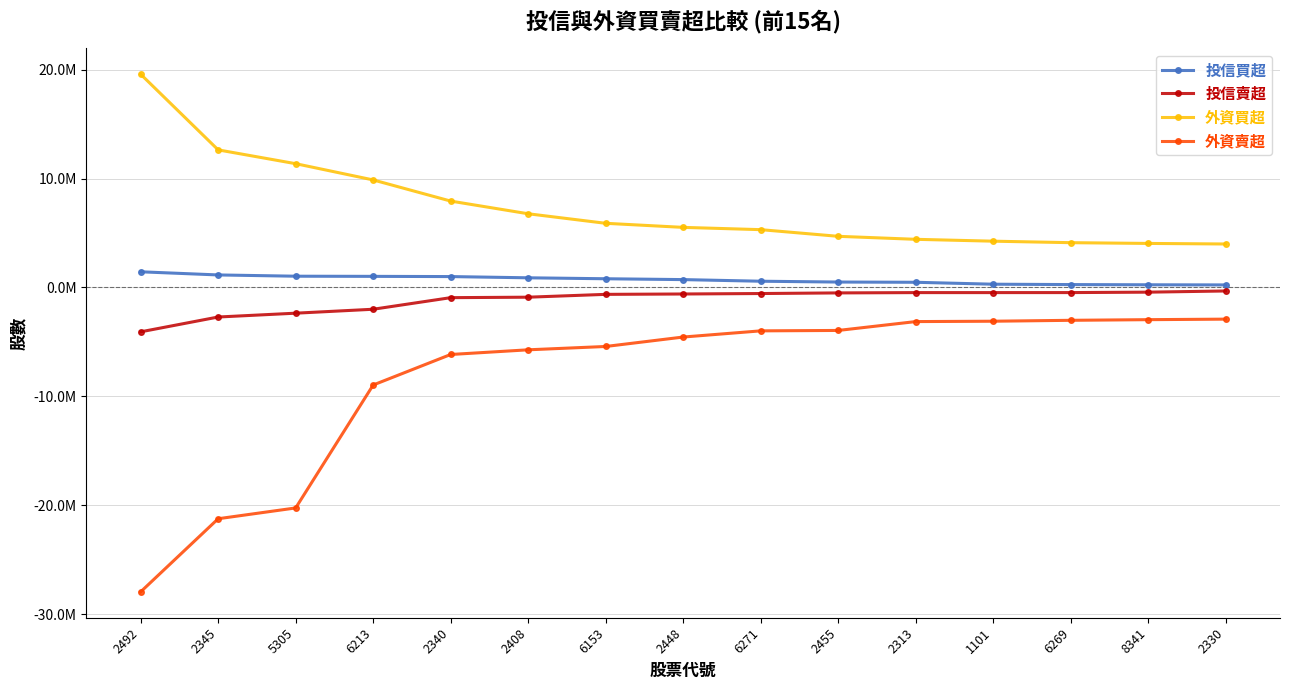

True or false: 投信買超 and 投信賣超 intersect in this chart.

False